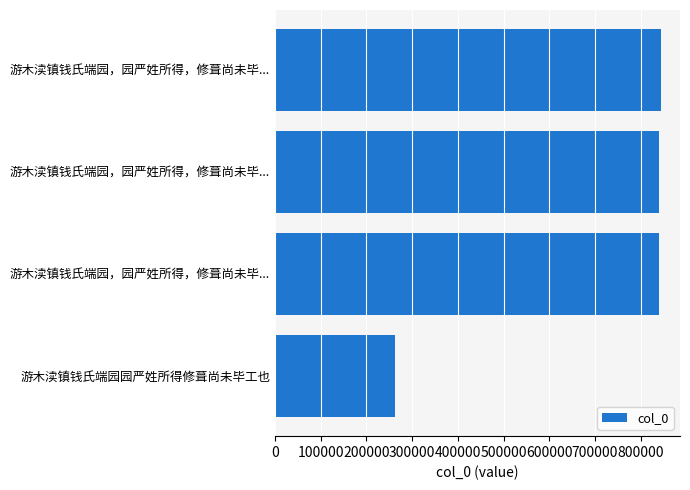

What is the smallest value displayed?

263245